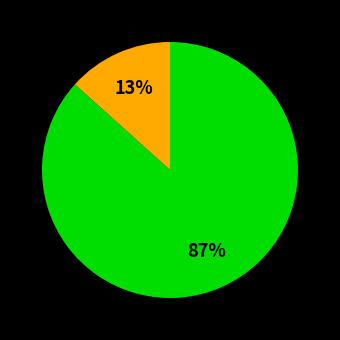

Does any single category account for the majority?

Yes